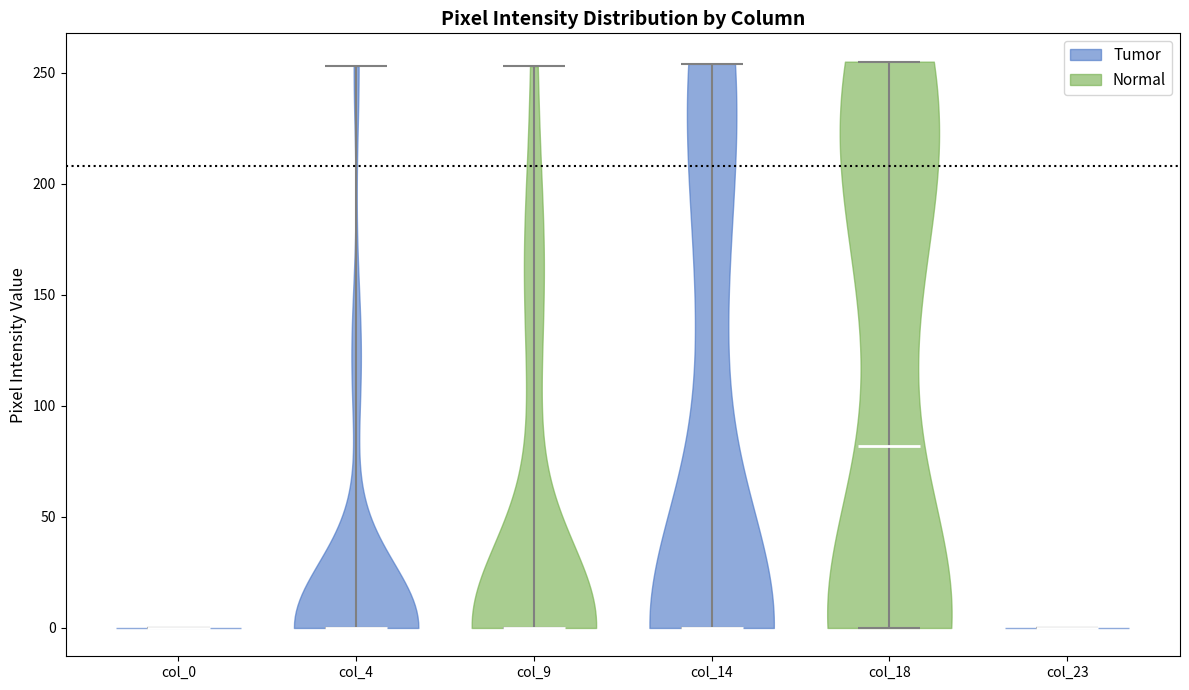

Reading left to right, read every violin against the y-axis: where its median line is, and the lowest and highest points it reaches. The values are not printed on the chart, so give them approximately, as read against the axis.

col_0: median line 0, lowest point 0, highest point 0
col_4: median line 0, lowest point 0, highest point 255
col_9: median line 0, lowest point 0, highest point 255
col_14: median line 0, lowest point 0, highest point 255
col_18: median line 80, lowest point 0, highest point 255
col_23: median line 0, lowest point 0, highest point 0